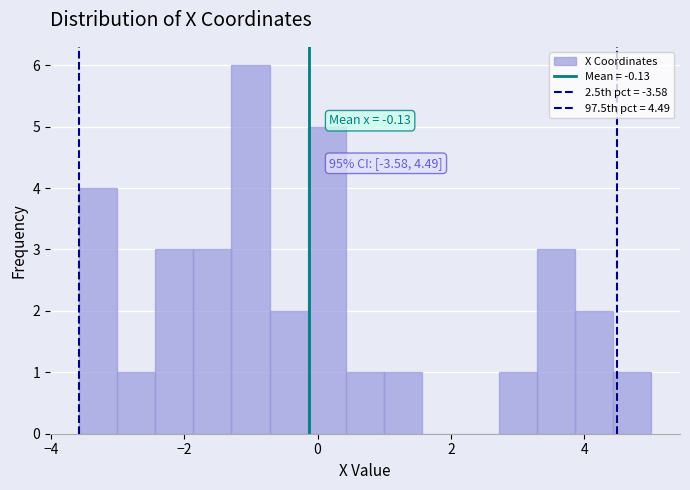

Read against the x-axis, roughly where is the centre of the tallest bar?

-1.0